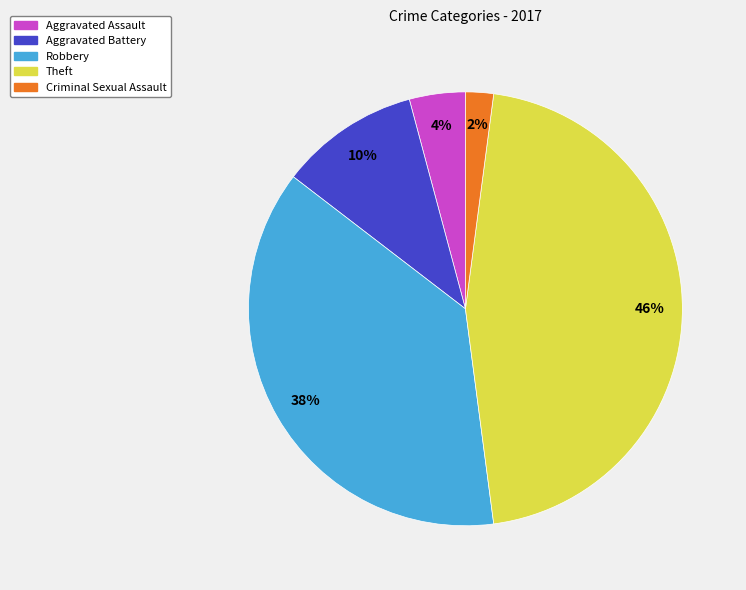

What is the largest slice in the pie chart?

Theft